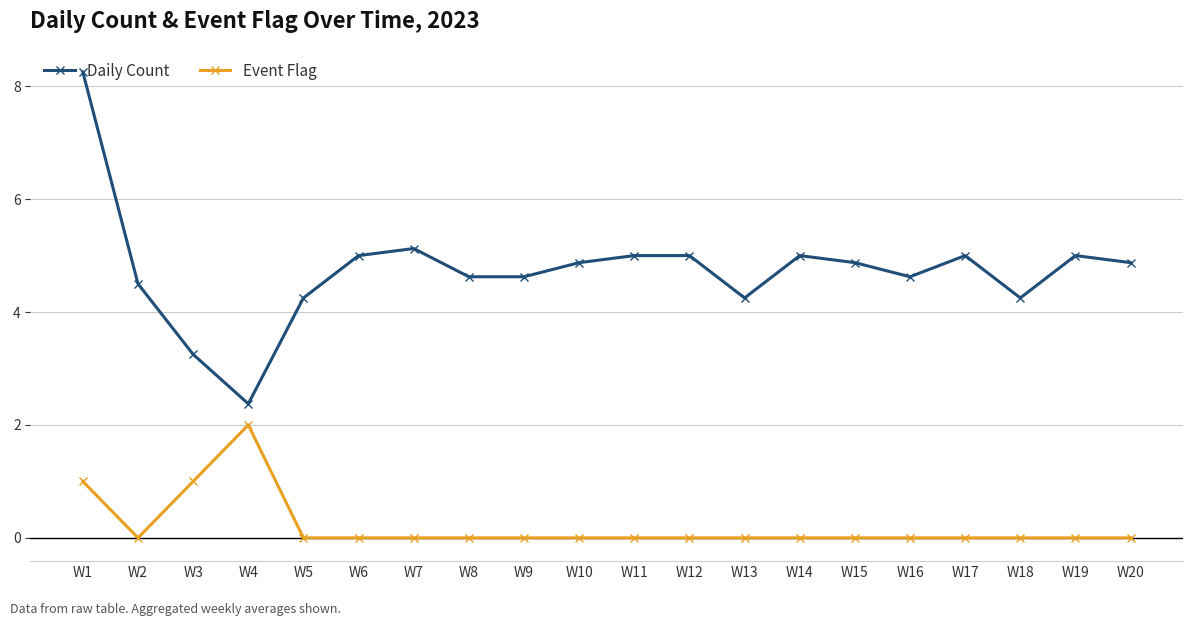

Does the chart have visible grid lines?

Yes